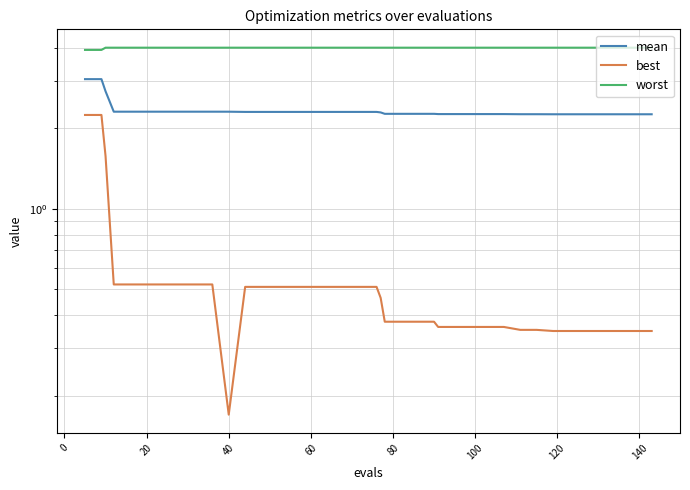

True or false: mean and worst cross at least once.

False